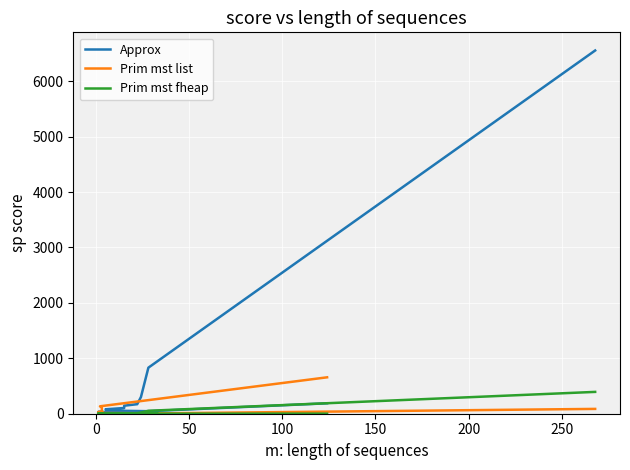

How many interior local peaks does the Approx series have?

3